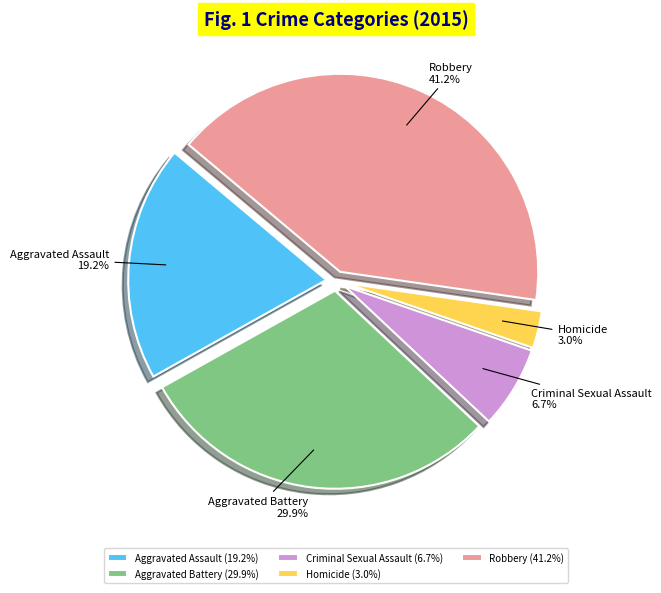

To the nearest percent, what is the difference between the Homicide and Aggravated Assault slice percentages?

16%